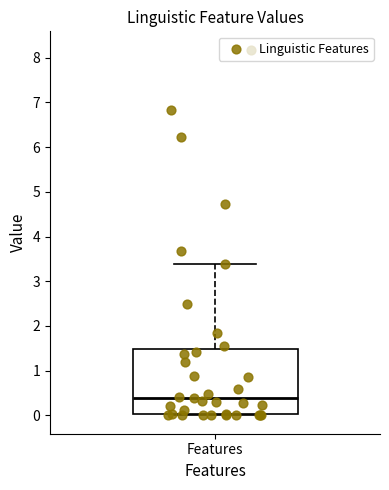

Where is the upper edge of the box for Features on the y-axis? The values are not printed on the chart, so give them approximately, as read against the axis.

1.5